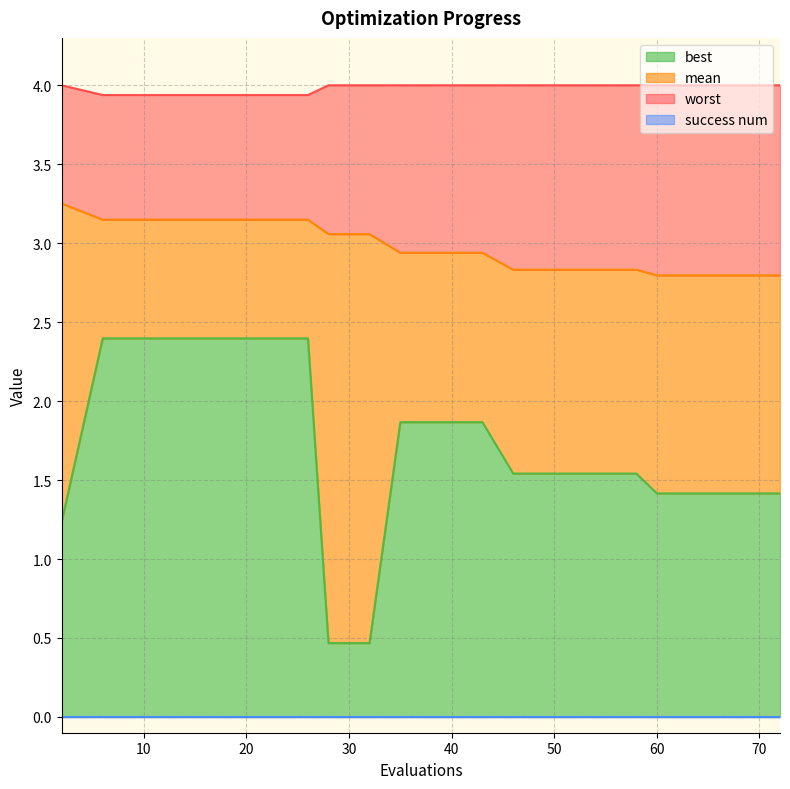

At how many categories does at least one series exceed 3?

20